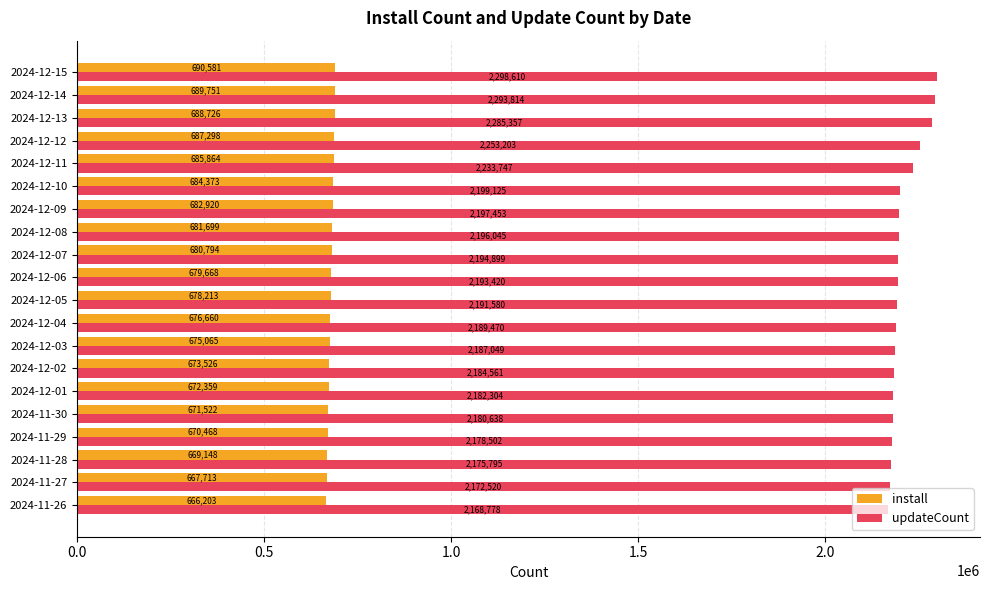

At which label is updateCount closest to 2233694?

2024-12-11